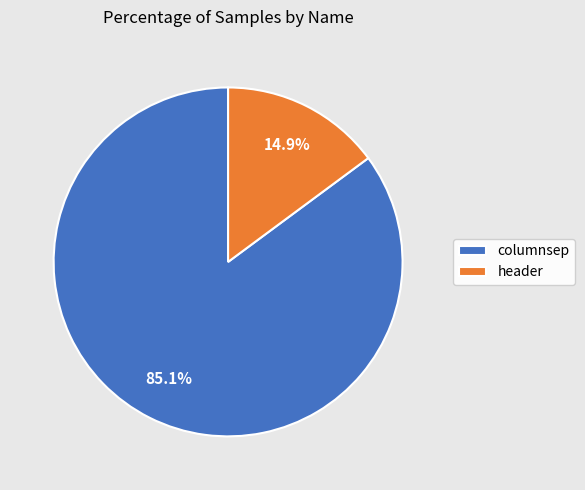

Does header represent more than half of the total?

No